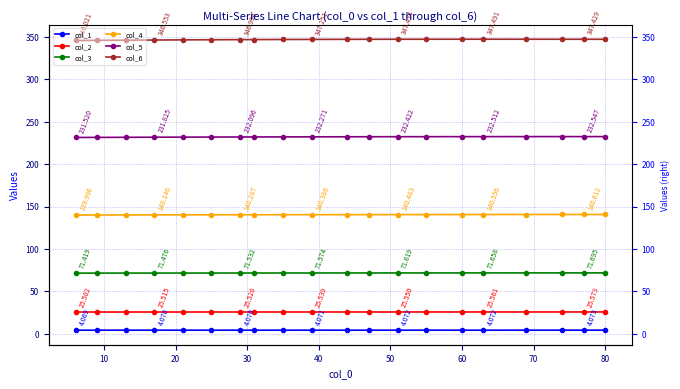

What is the total value across all series at 80?

821.9